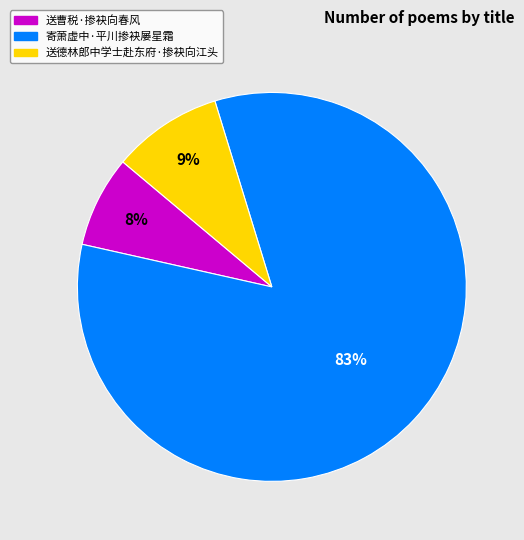

True or false: 寄萧虚中·平川掺袂屡星霜 accounts for 83% of the total.

True